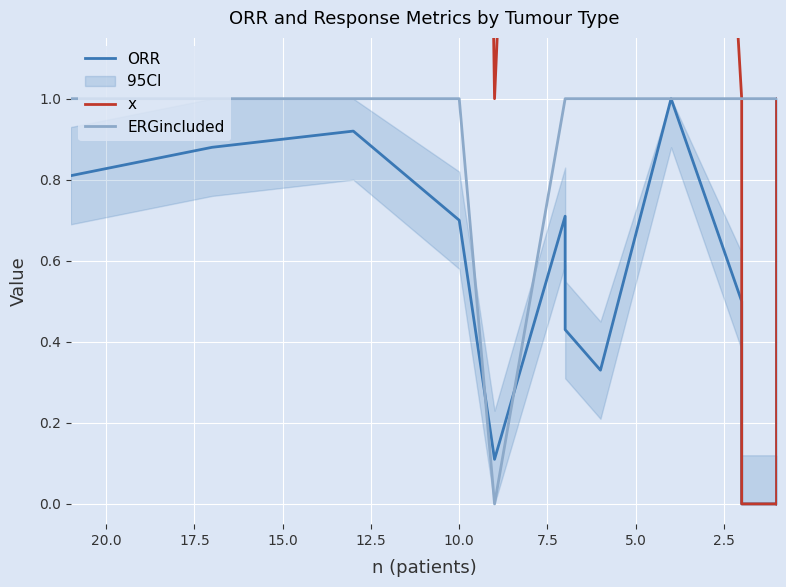

What is the average value of the ERGincluded series?

0.9